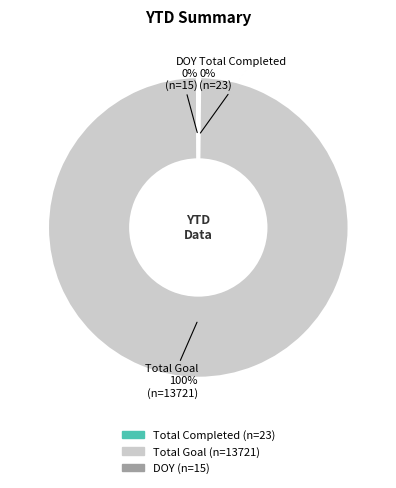

Is Total Goal (n=13721) the majority of the pie?

Yes